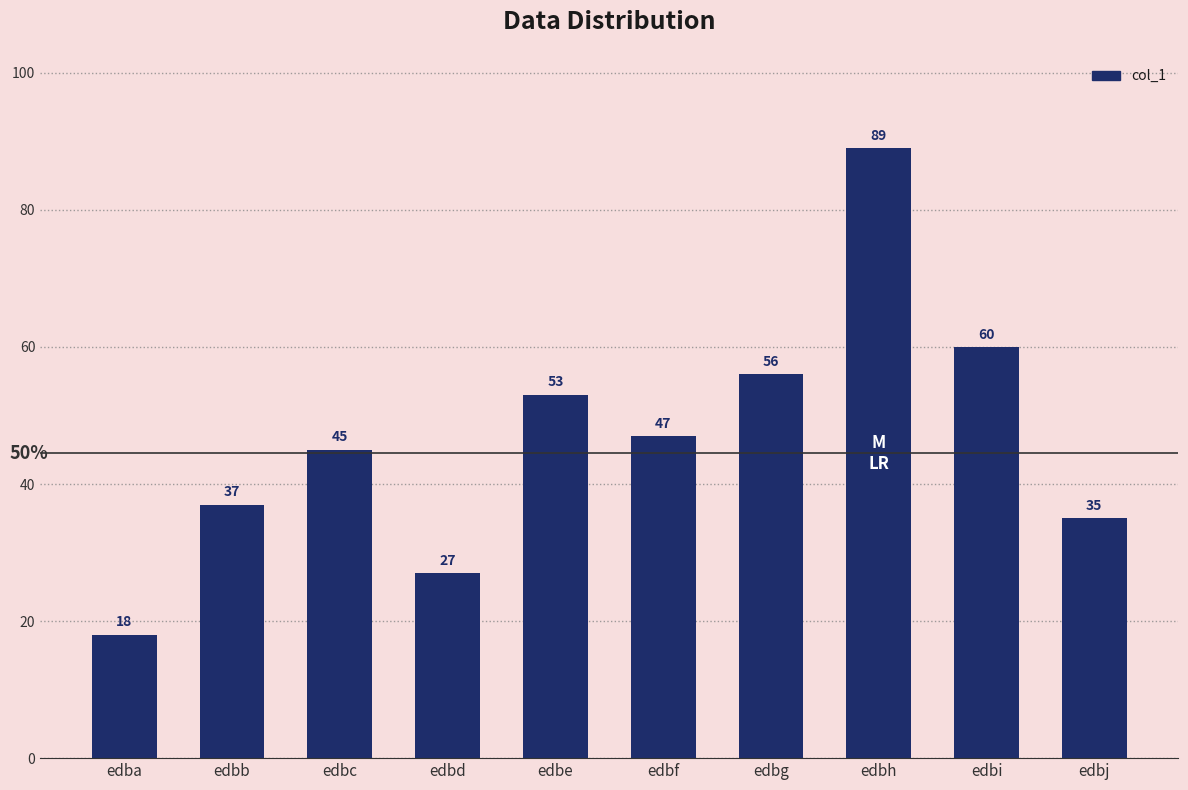

How many data points are less than 47?

5